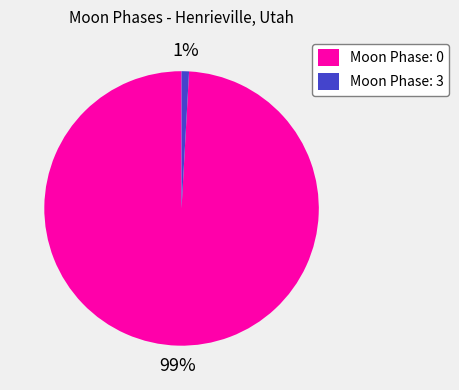

Combined, do Moon Phase: 3 and Moon Phase: 0 account for over 50%?

Yes